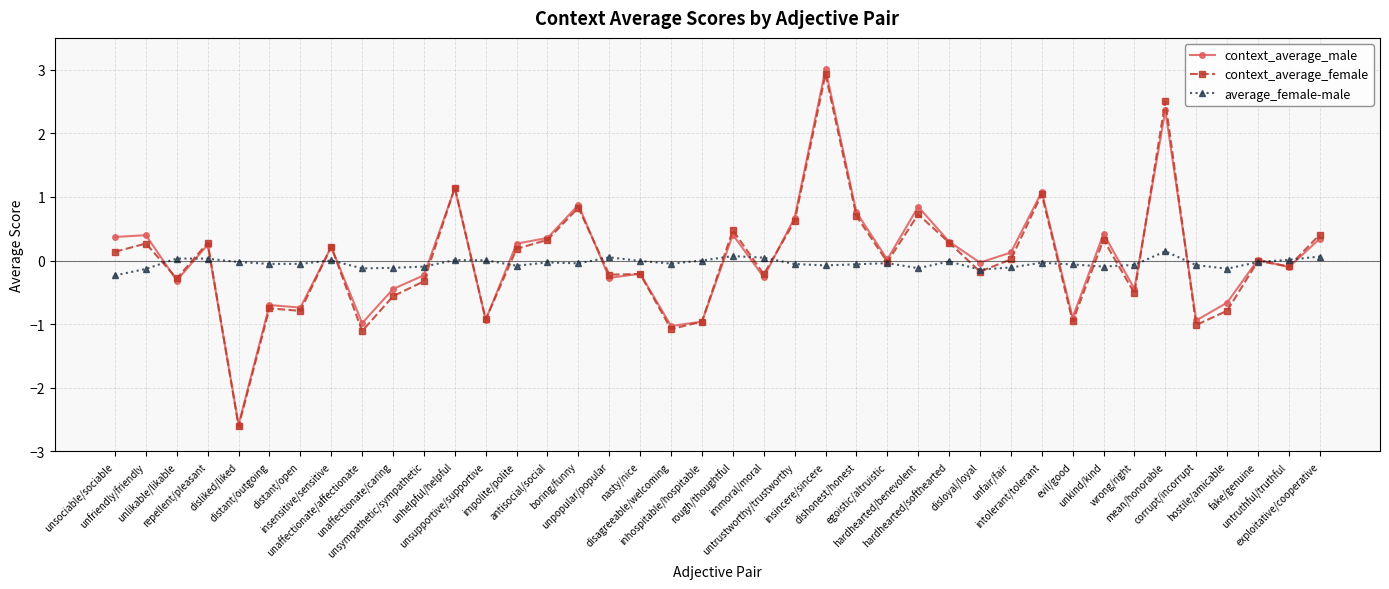

In context_average_female, how many points are lower than both neighbors (excluding endpoints)?

14